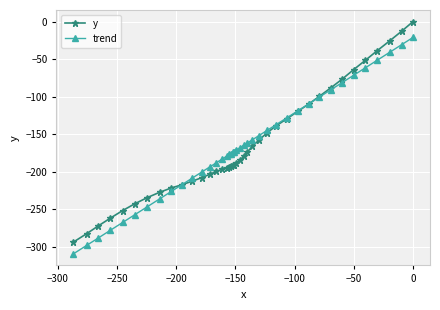

What is the value of the trend point at the 16th from the left?

-178.9